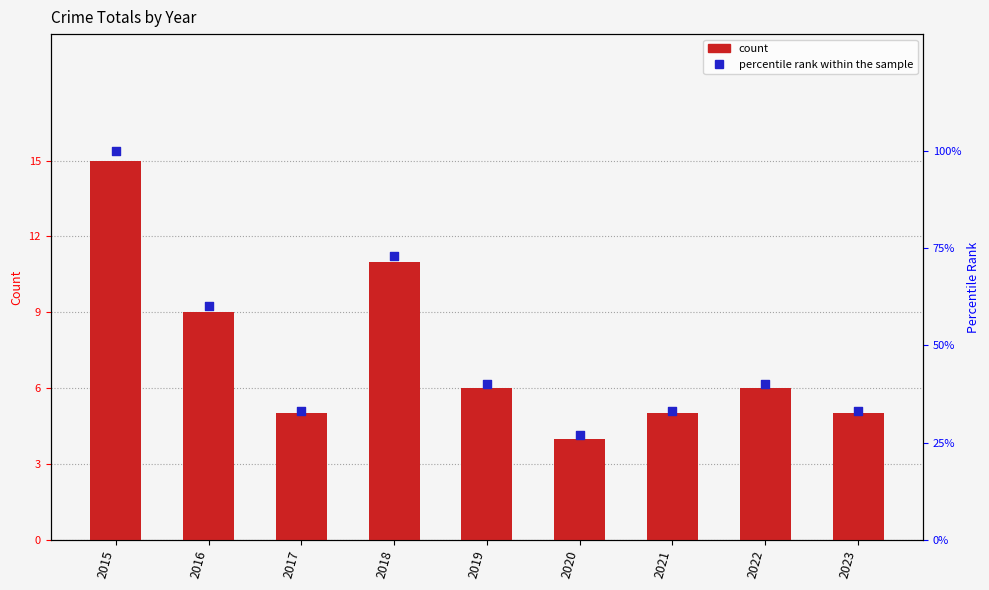

What are all the series names shown in the legend?

count, percentile rank within the sample